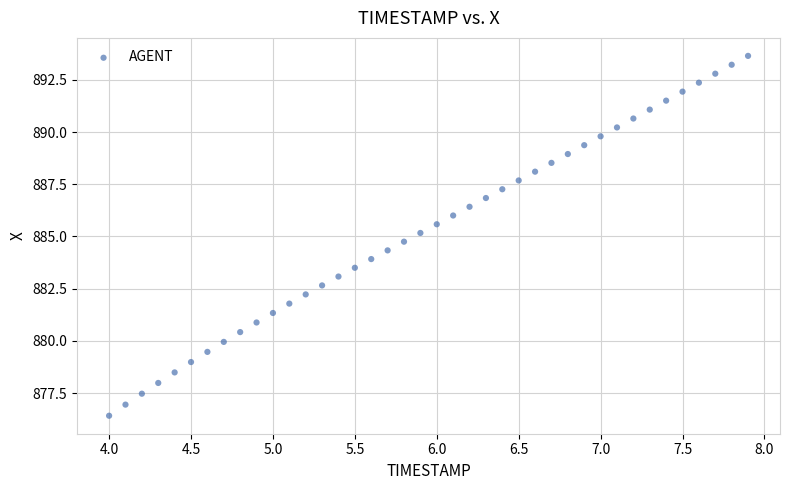

What is the range of X values (max minus min)?

3.9